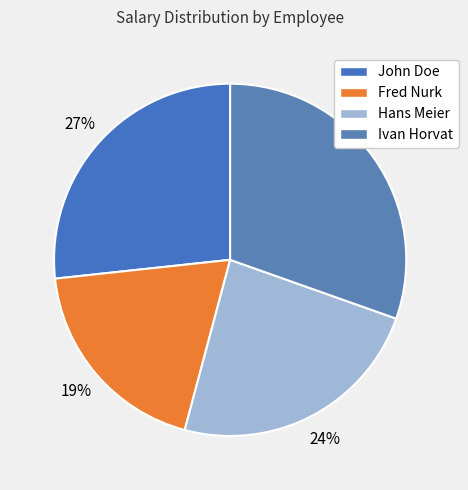

To the nearest percent, what portion does Hans Meier represent?

24%